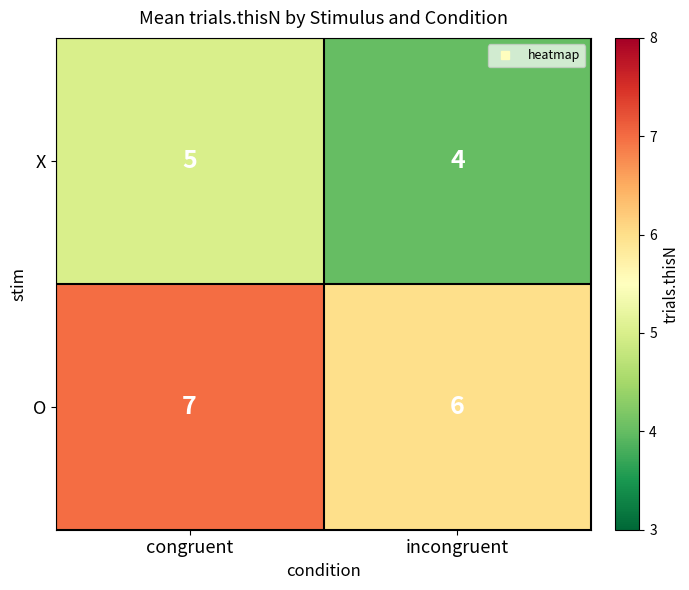

Reading right to left, transcribe all the data shown in this chart.

X: incongruent=4	congruent=5
O: incongruent=6	congruent=7